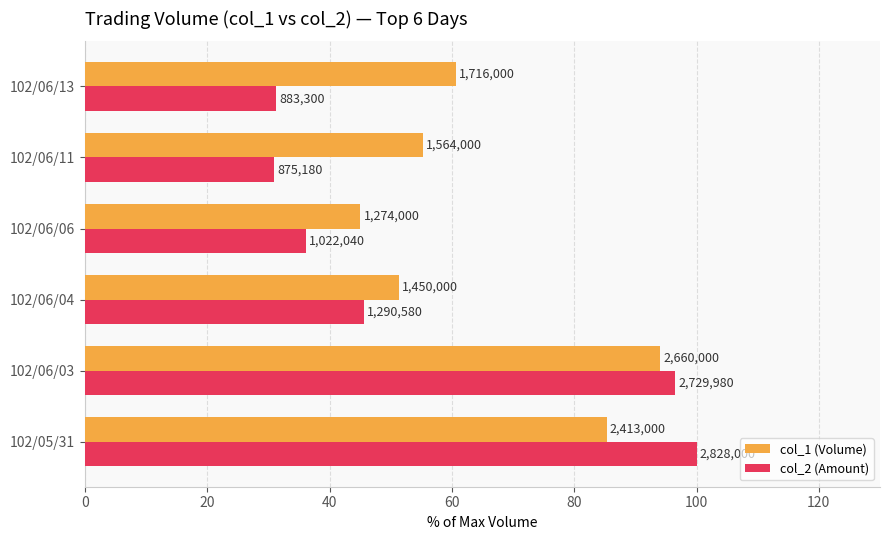

What are all the series names shown in the legend?

col_1 (Volume), col_2 (Amount)